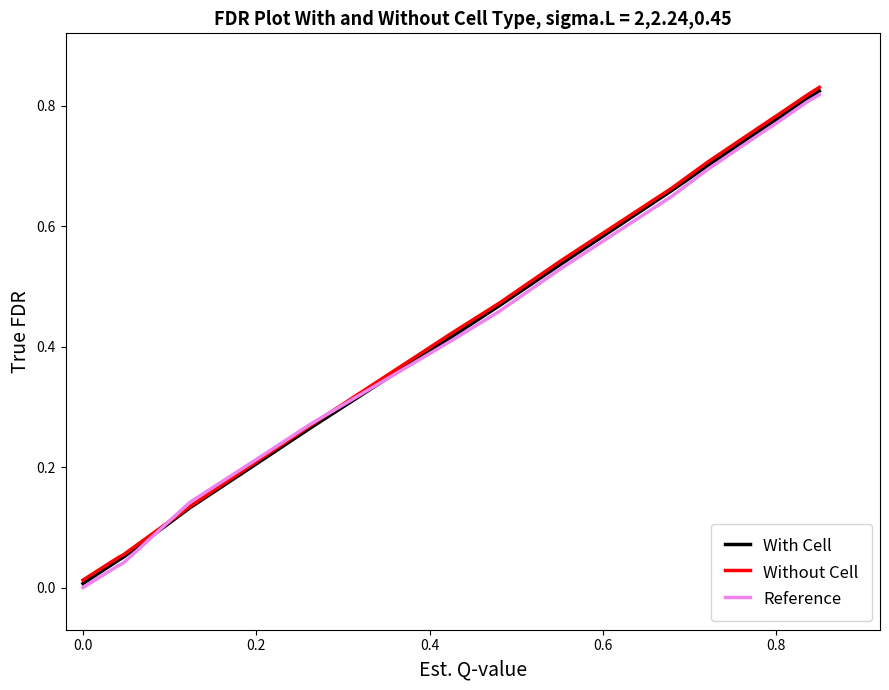

Which series has the largest range (max minus min)?

Reference